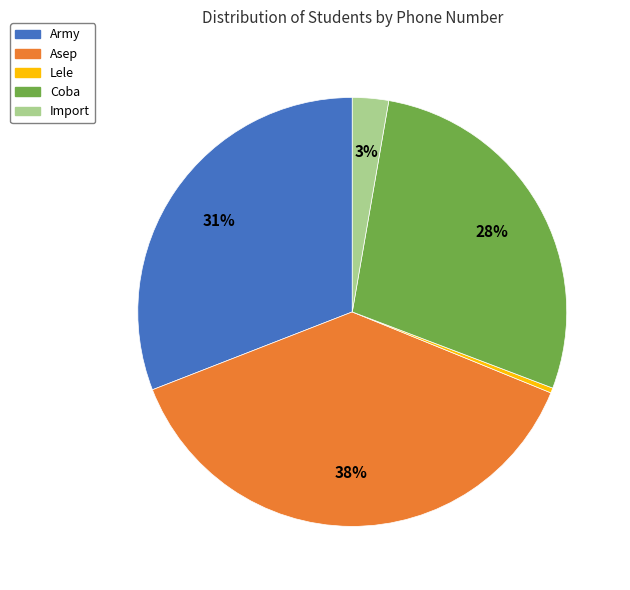

Is it true that Import is 3% of the pie?

True